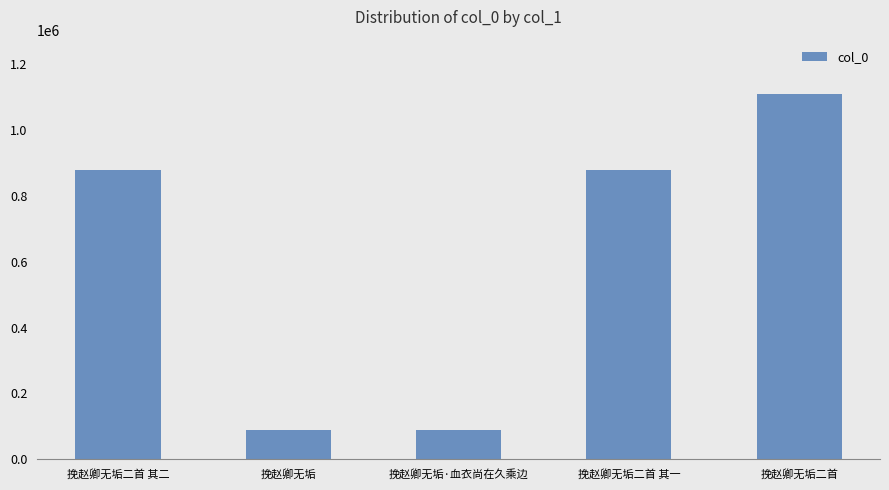

How many series are shown in this chart?

1